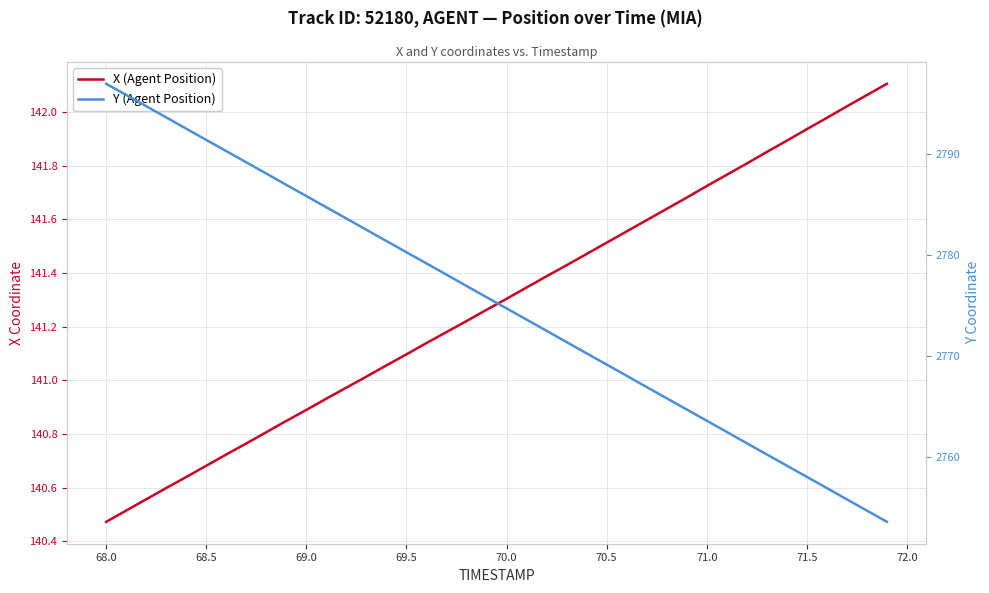

Does the chart have visible grid lines?

Yes